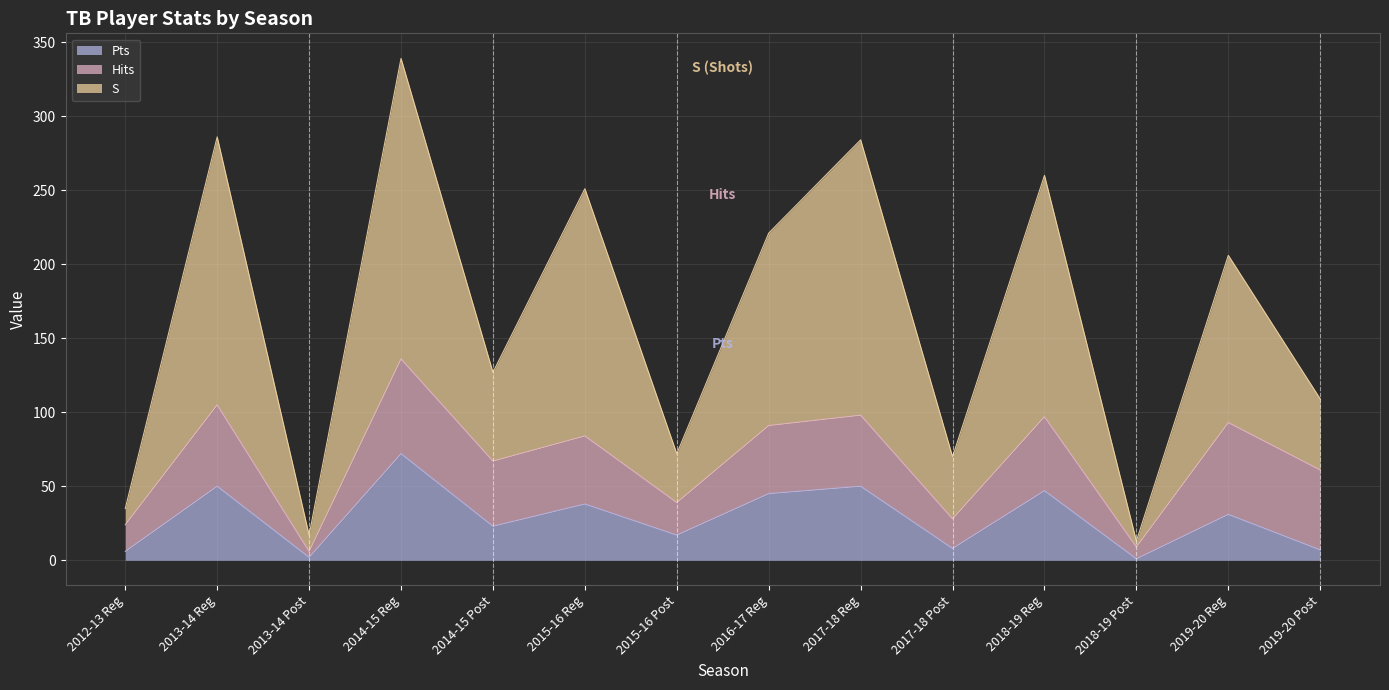

How many interior local peaks does the S series have?

6